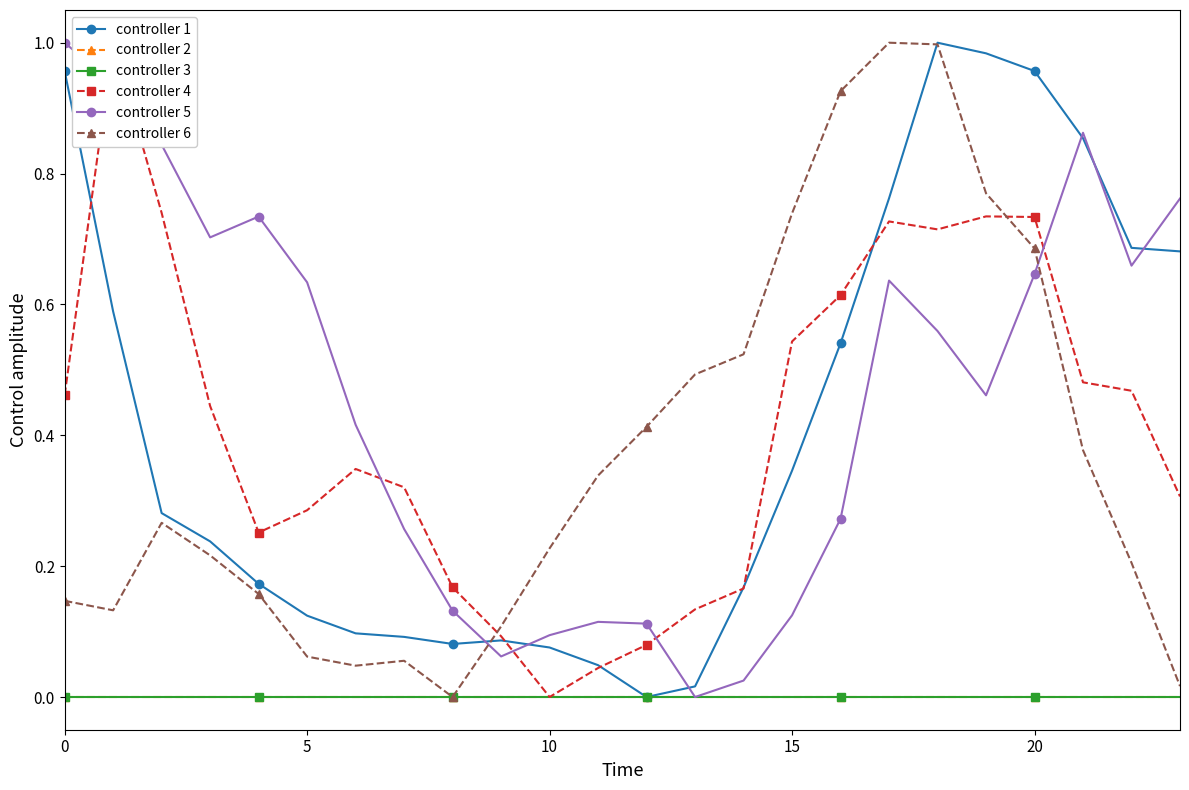

What is the sum of the ATT11 values at 6 and 8?

0.5